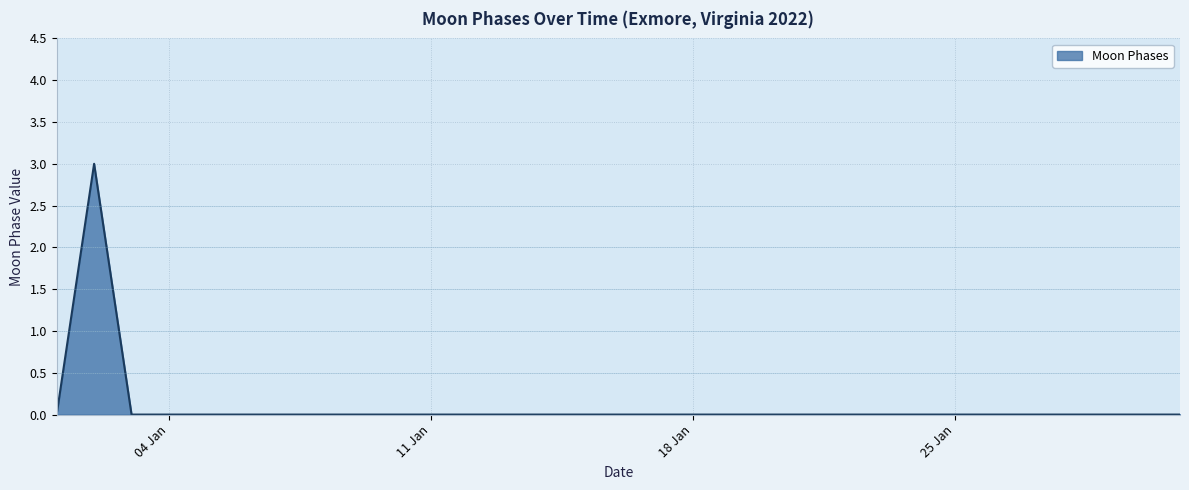

What is the maximum value shown in the chart?

3